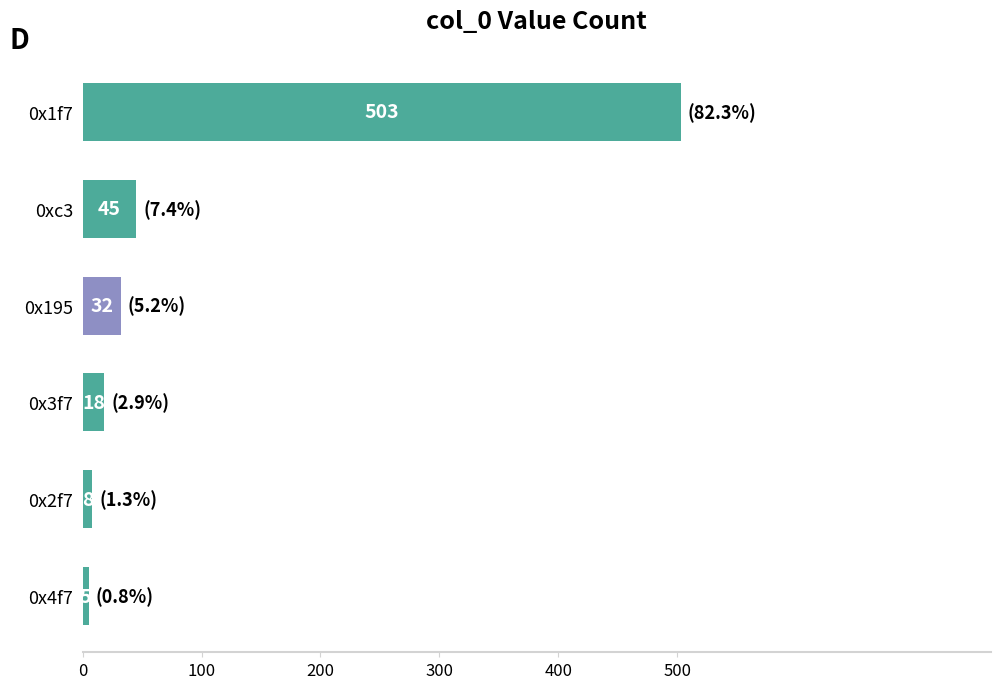

What value does the data have at 0x4f7, to the nearest 5?

5